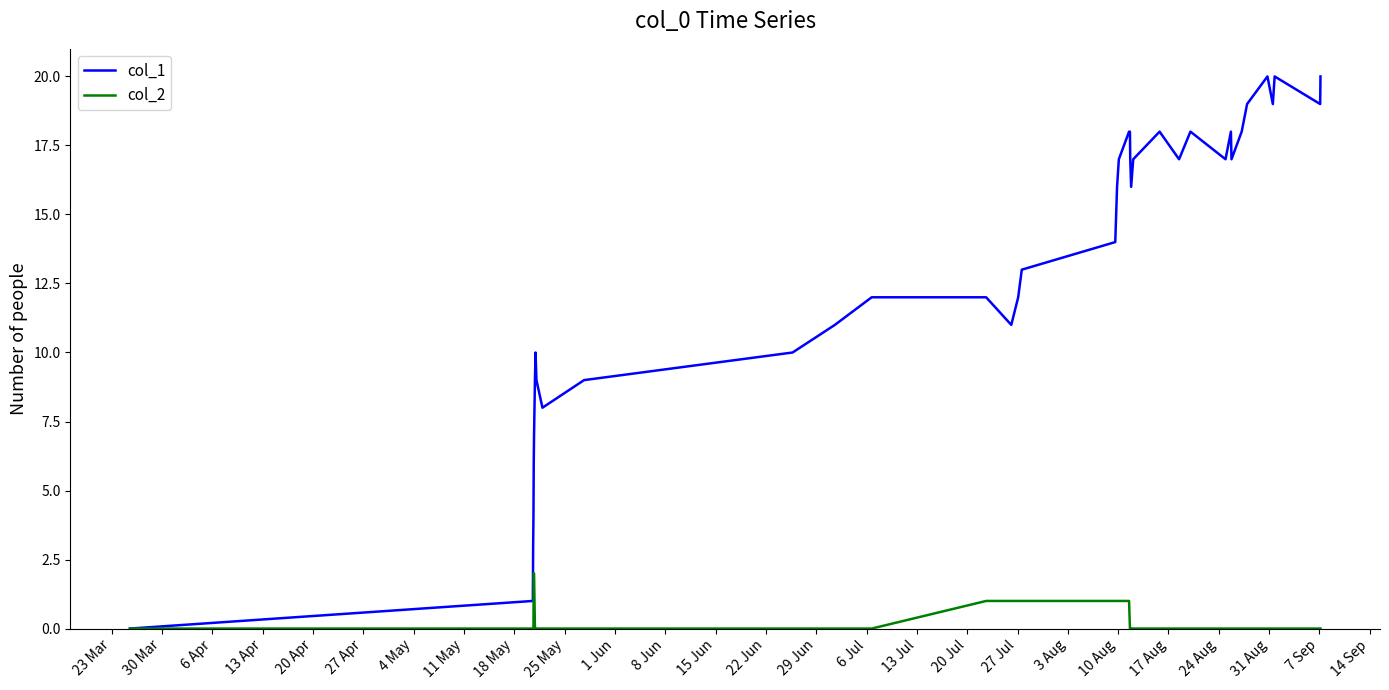

What is the maximum value shown in the chart?

20